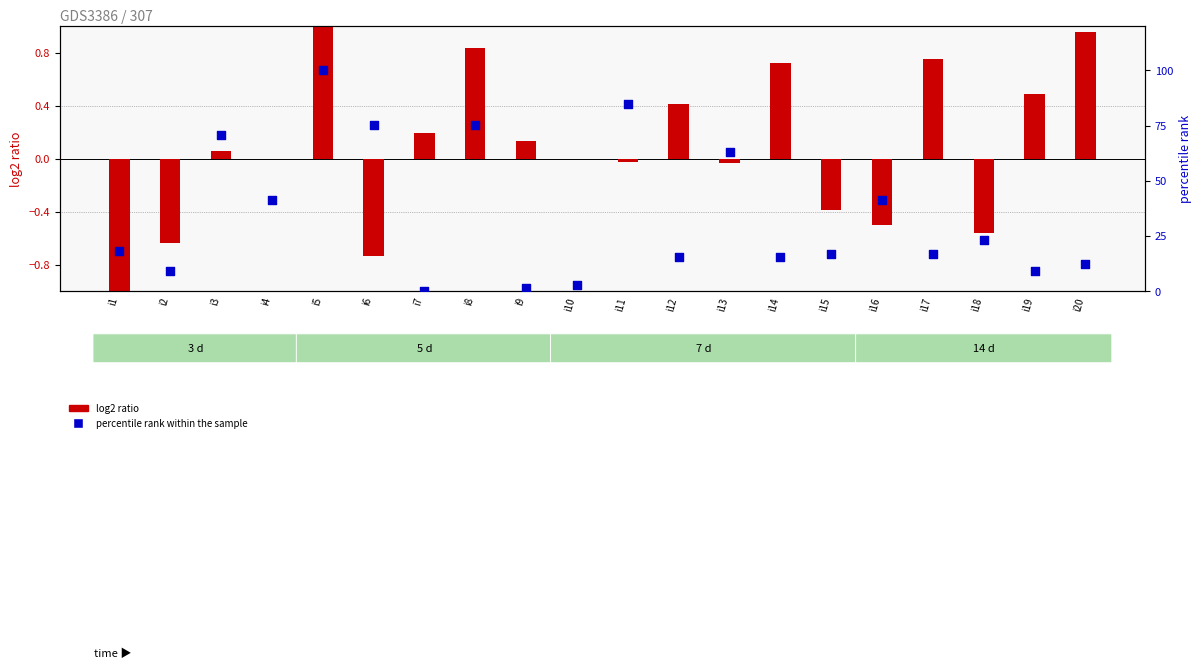

Which series has the largest total across all categories?

percentile rank within the sample